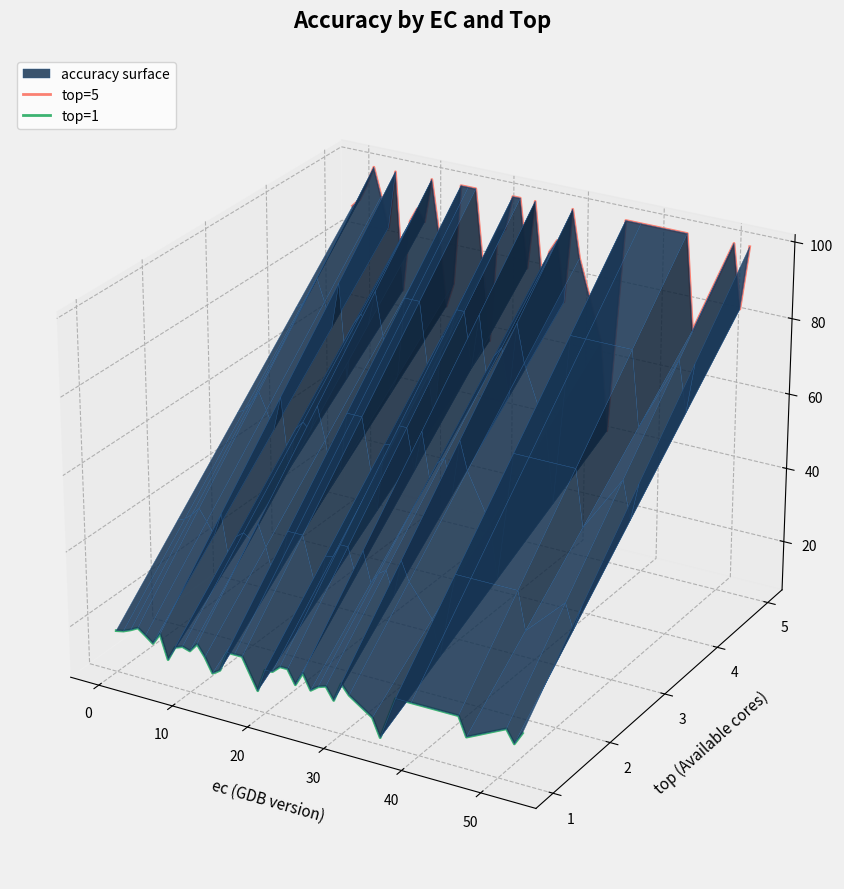

How many lines are shown in the chart?

2